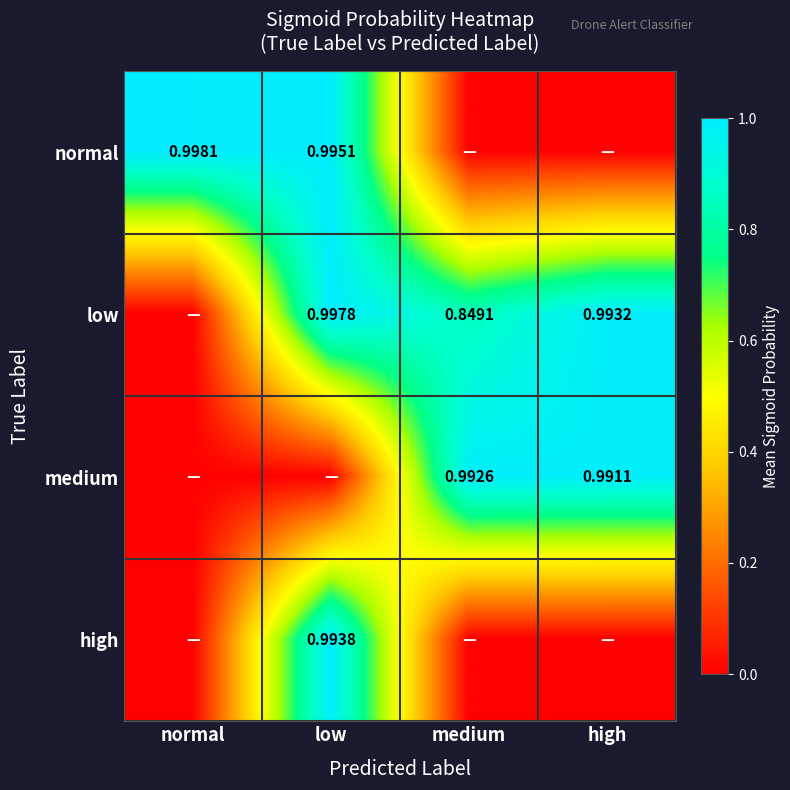

At how many categories does at least one series exceed 0?

4